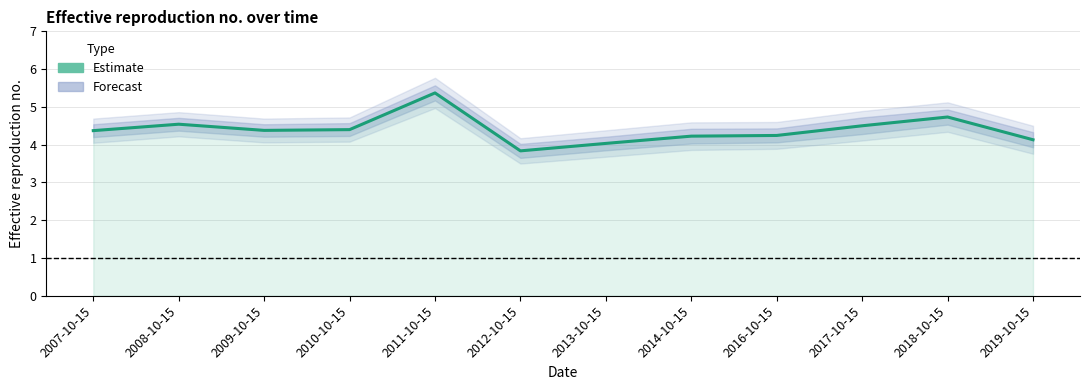

What is the difference between the maximum and minimum values?

1.5